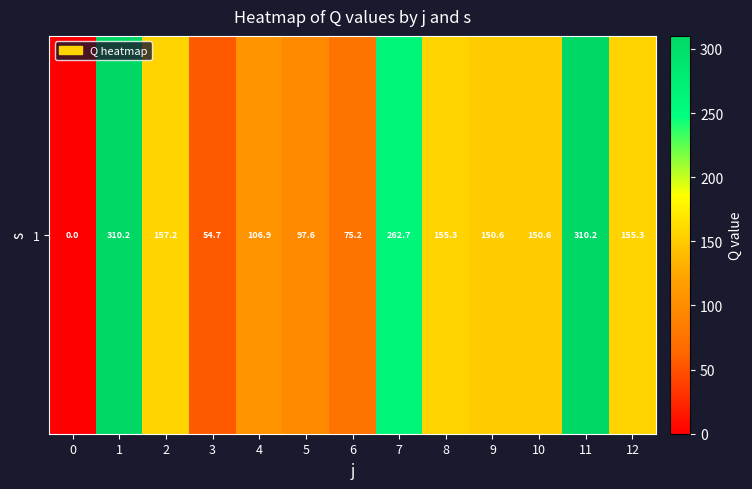

Reading right to left, list all the values displayed in this chart.

155.3	310.2	150.6	150.6	155.3	262.7	75.2	97.6	106.9	54.7	157.2	310.2	0.0